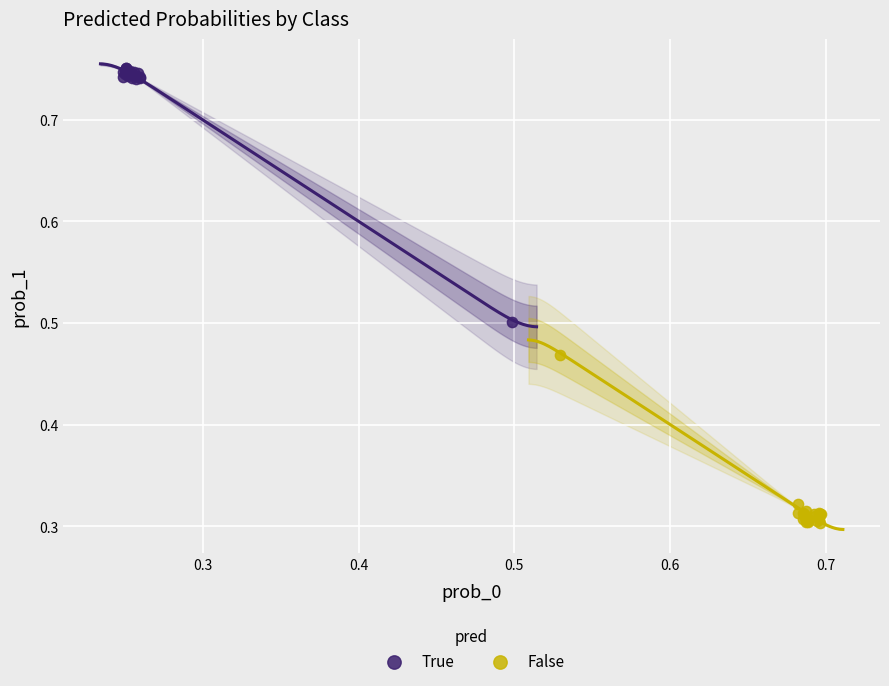

What are all the series names shown in the legend?

True, False